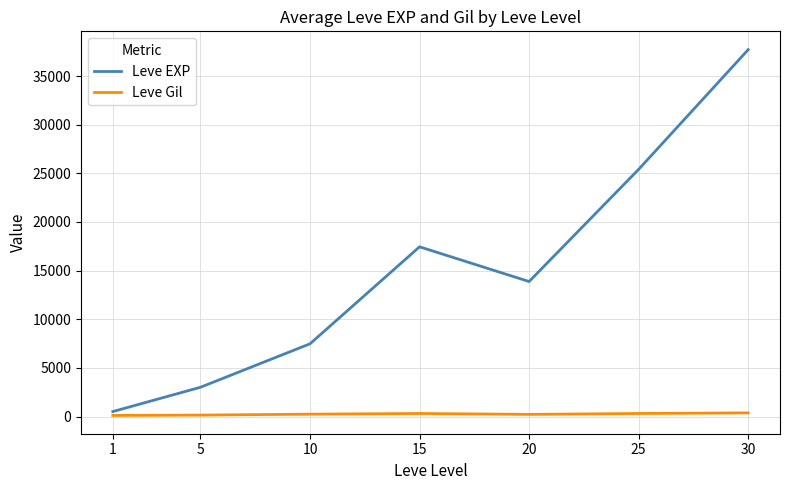

At which category is the sum across all series the highest?

30